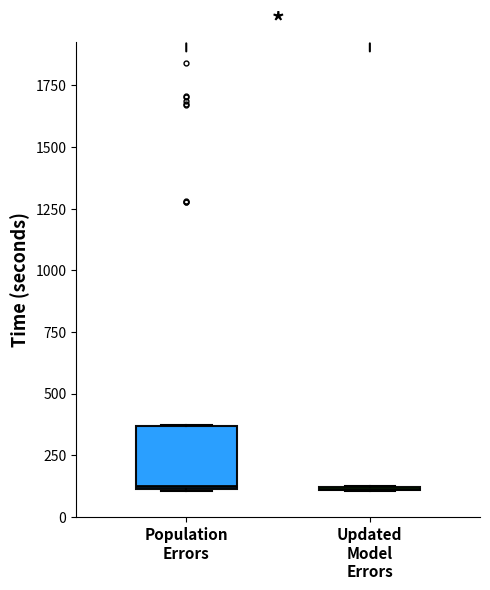

Reading left to right, read every box against the y-axis: the position of its median line, the range the box covers, and the ends of its whiskers. The values are not printed on the chart, so give them approximately, as read against the axis.

Population Errors: median 150, box 100 to 350, whiskers 100 to 350
Updated Model Errors: box collapsed to a line at 100, whiskers 100 to 150